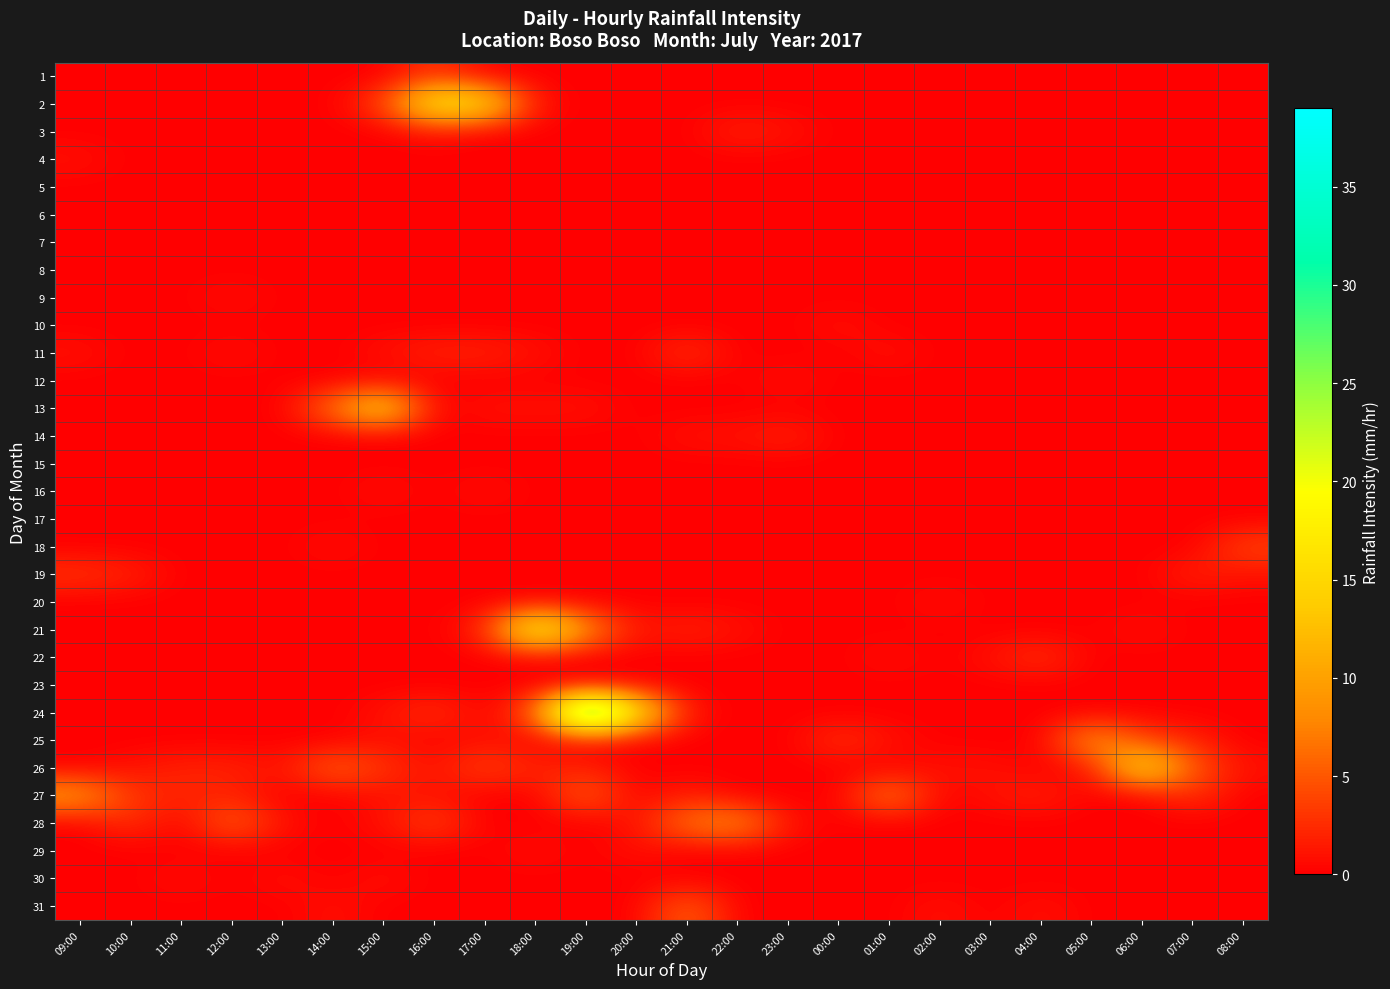

At 10:00, list the series in order from largest to smallest.

27, 28, 19, 26, 1, 2, 3, 4, 5, 6, 7, 8, 9, 10, 11, 12, 13, 14, 15, 16, 17, 18, 20, 21, 22, 23, 24, 25, 29, 30, 31